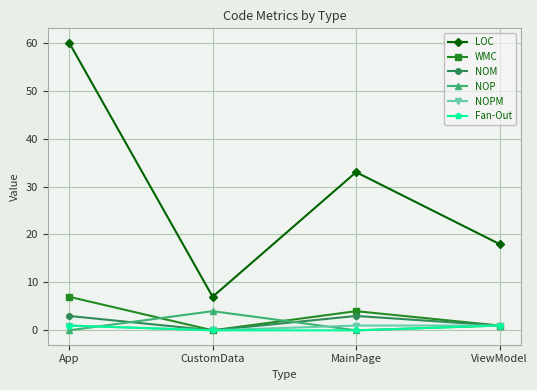

How many WMC values are between 1 and 7?

3